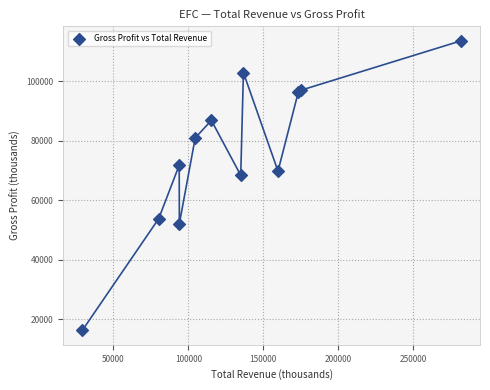

What Y value in the scatter plot is closest to 64950?

68400